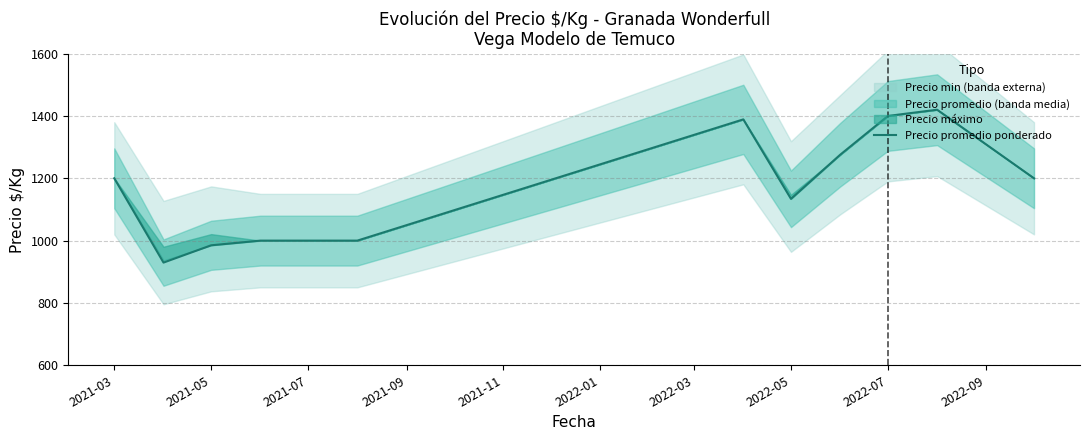

At which label is the value closest to 1174?

2021-03